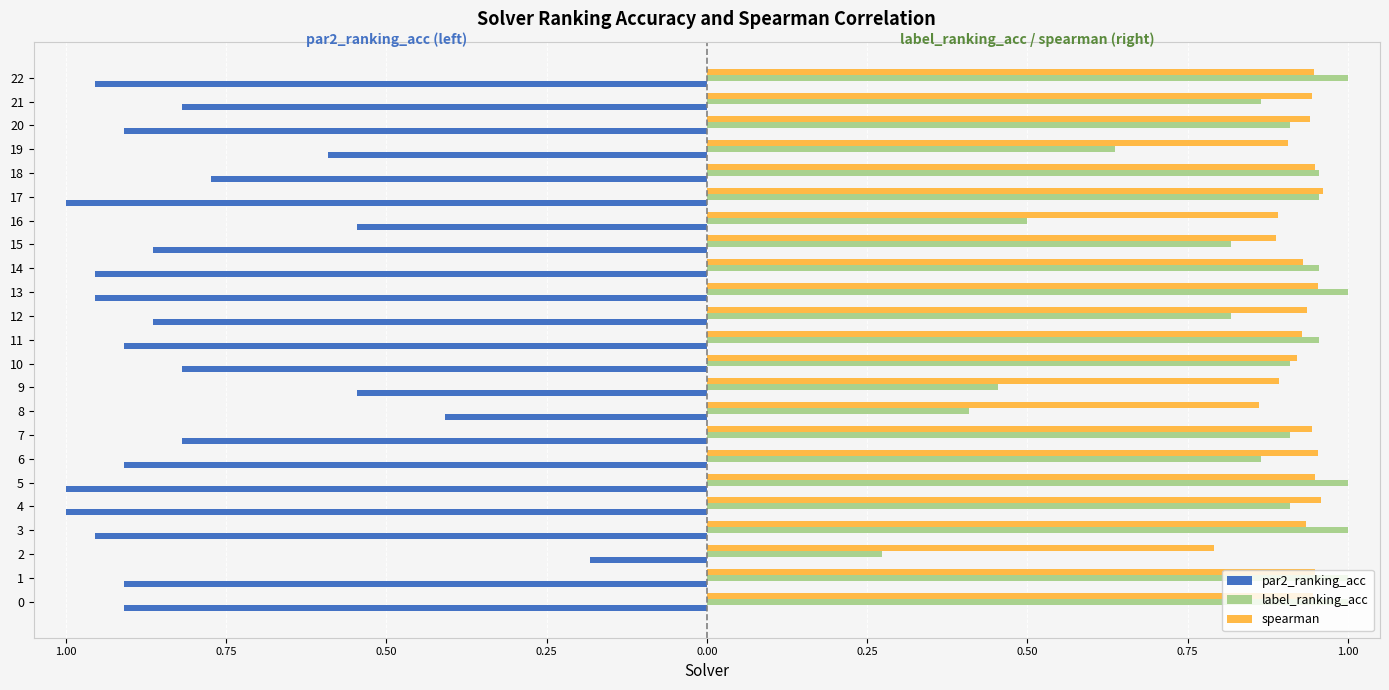

What is the value of the par2_ranking_acc bar at the 21st from the left?

-0.9